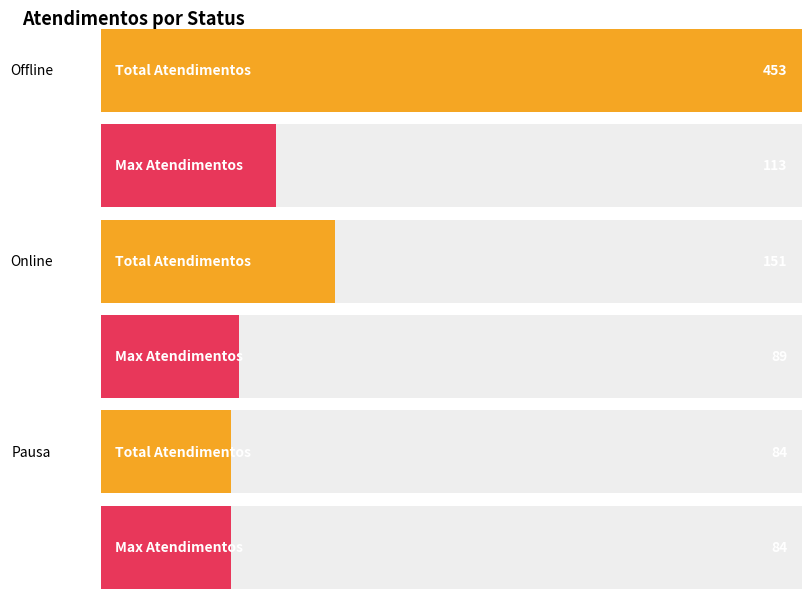

Which has a higher value, offline or pausa?

offline